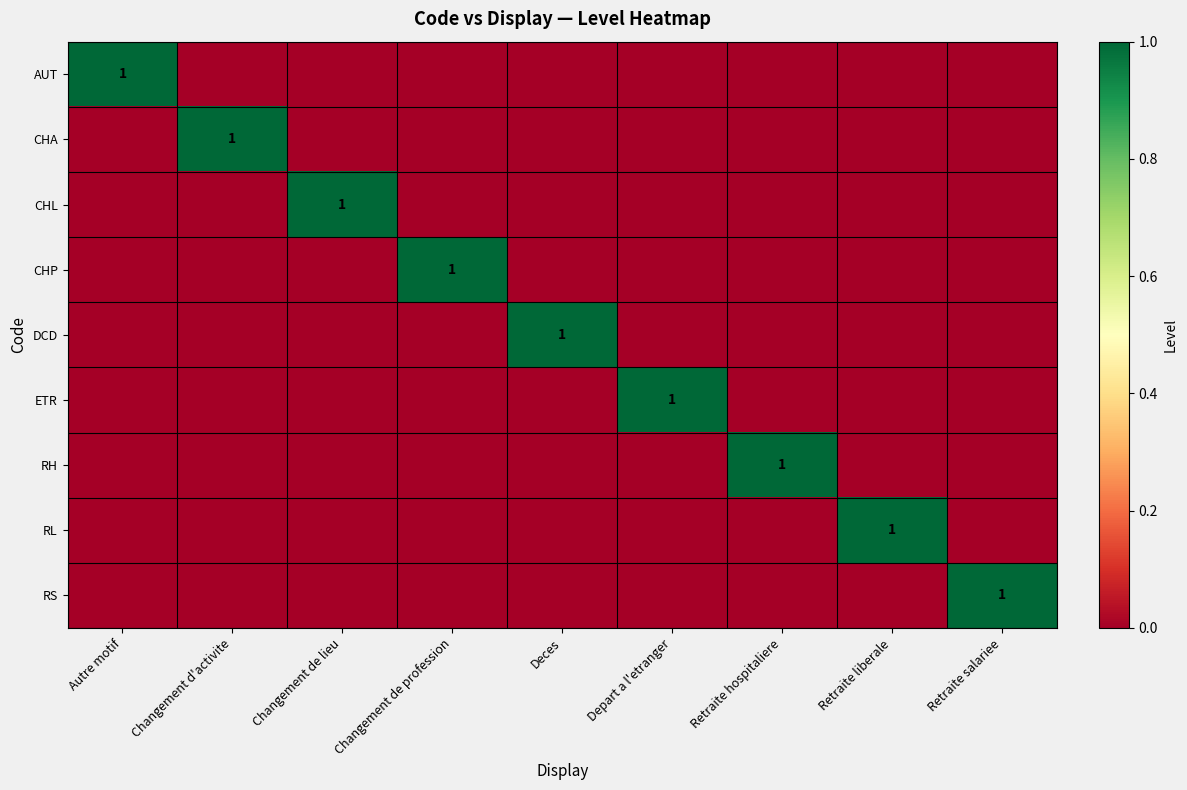

How many ETR values are between 0 and 1?

9